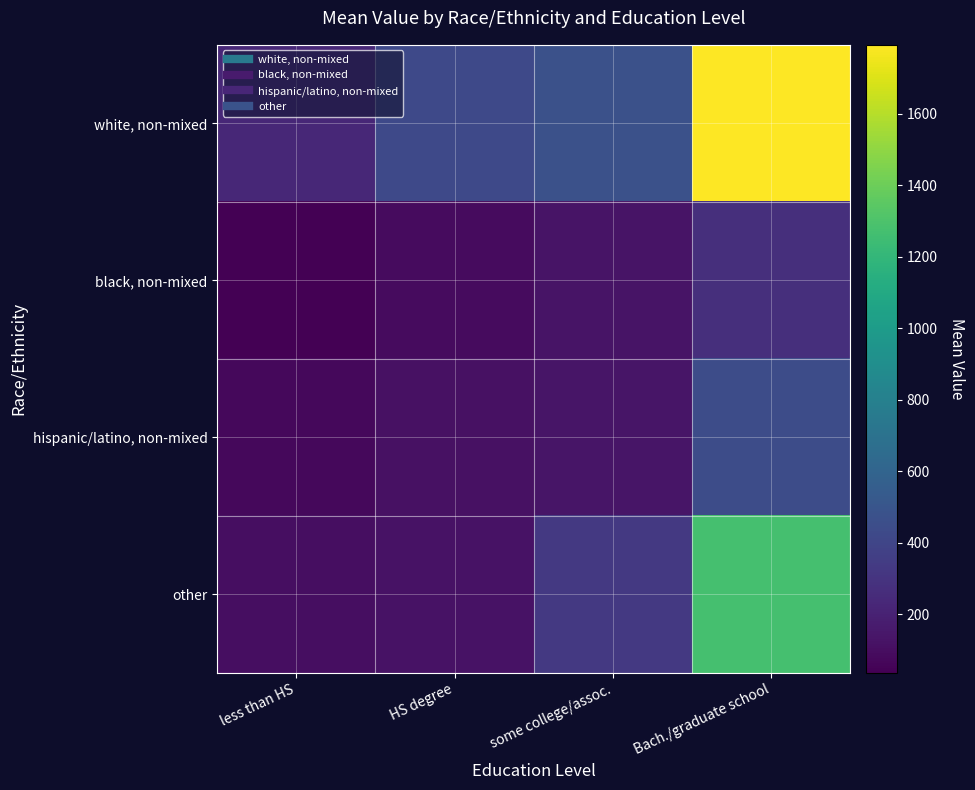

Reading left to right, list all the values displayed in this chart.

white, non-mixed: less than HS=231.2	HS degree=421.9	some college/assoc.=472.1	Bach./graduate school=1792.2
black, non-mixed: less than HS=36.6	HS degree=91.4	some college/assoc.=125.9	Bach./graduate school=270.3
hispanic/latino, non-mixed: less than HS=72.7	HS degree=116.1	some college/assoc.=134.8	Bach./graduate school=445.8
other: less than HS=100.8	HS degree=123.7	some college/assoc.=330.2	Bach./graduate school=1273.3